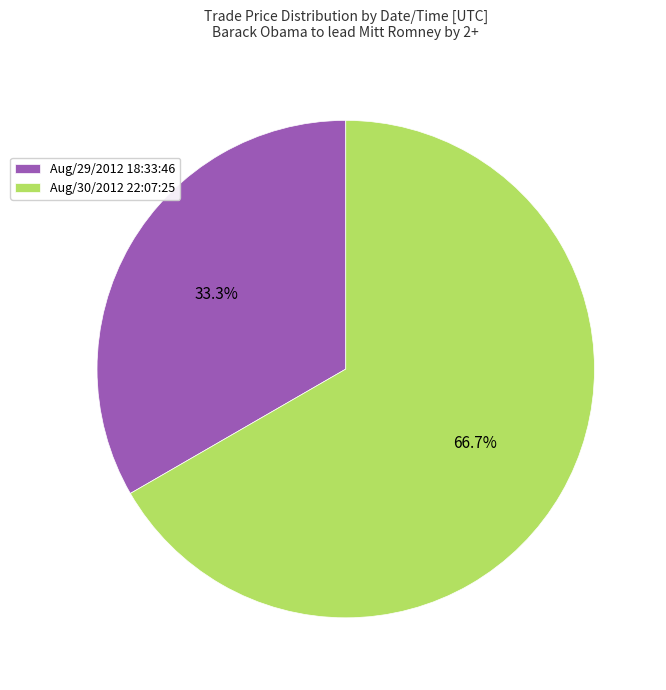

The Aug/29/2012 18:33:46 slice represents 27% of the pie. True or false?

False